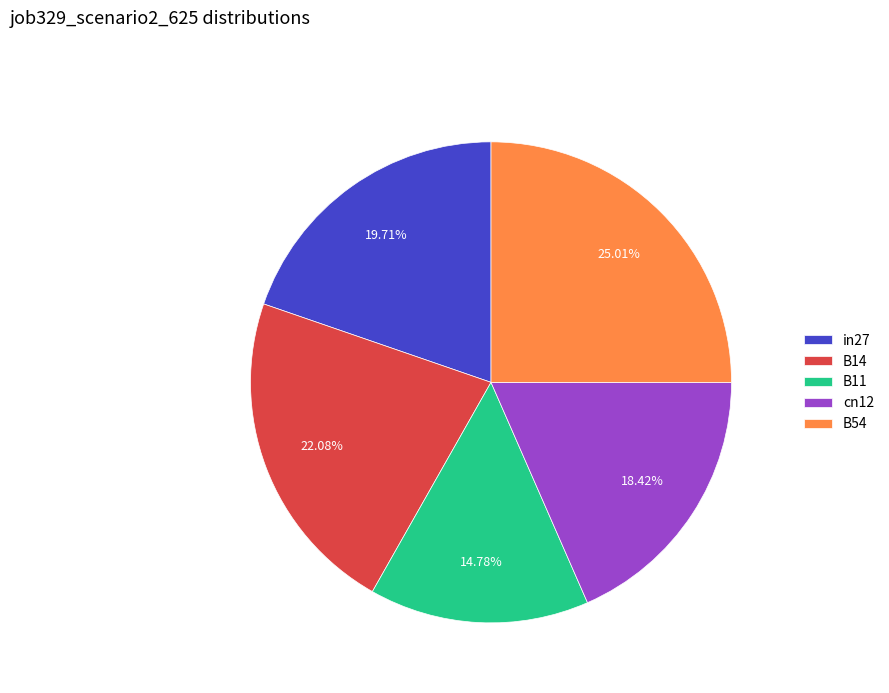

What is the smallest slice in the pie chart?

B11